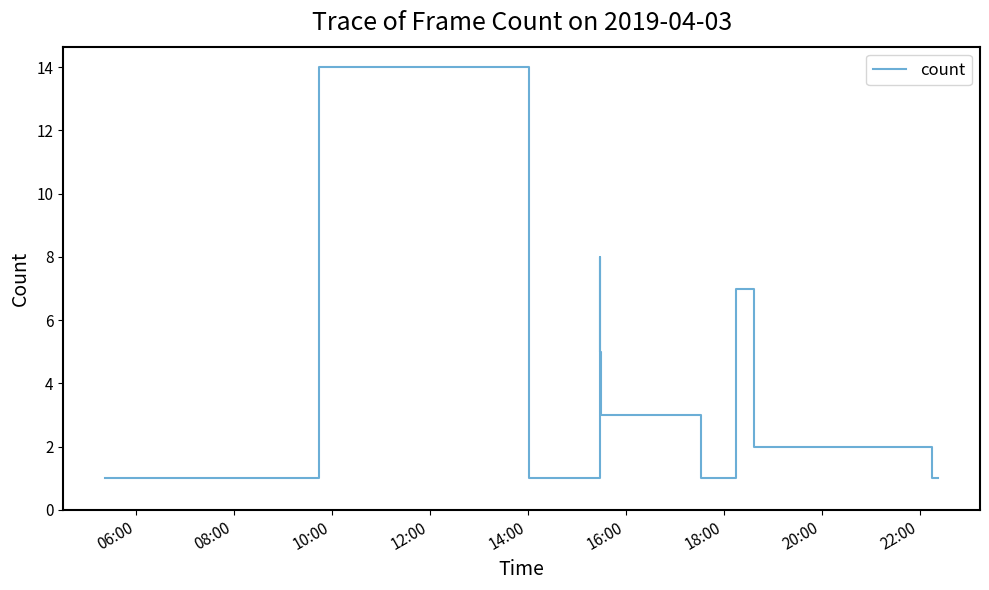

What is the difference between the maximum and minimum values?

13